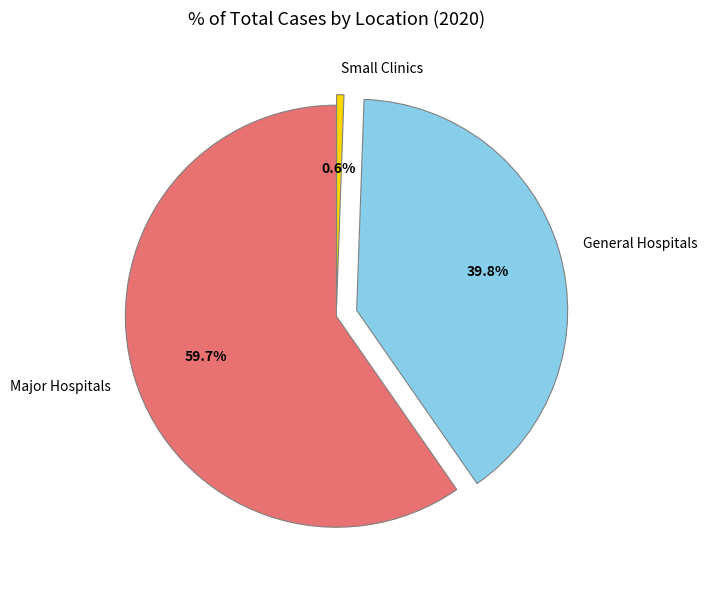

How much of the chart is everything except General Hospitals?

60.2%